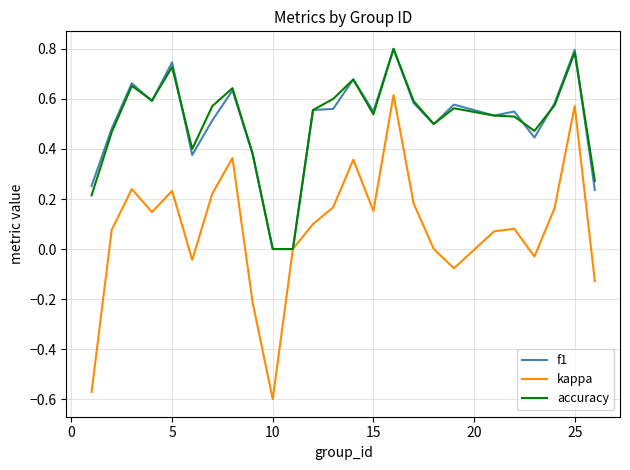

How many lines are shown in the chart?

3